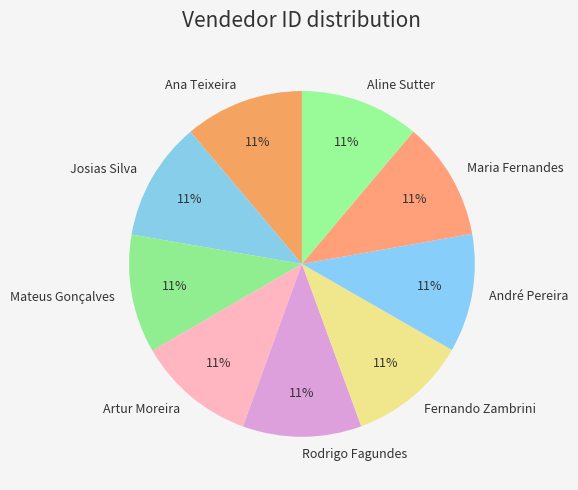

What percentage is the Josias Silva slice, to the nearest percent?

11%